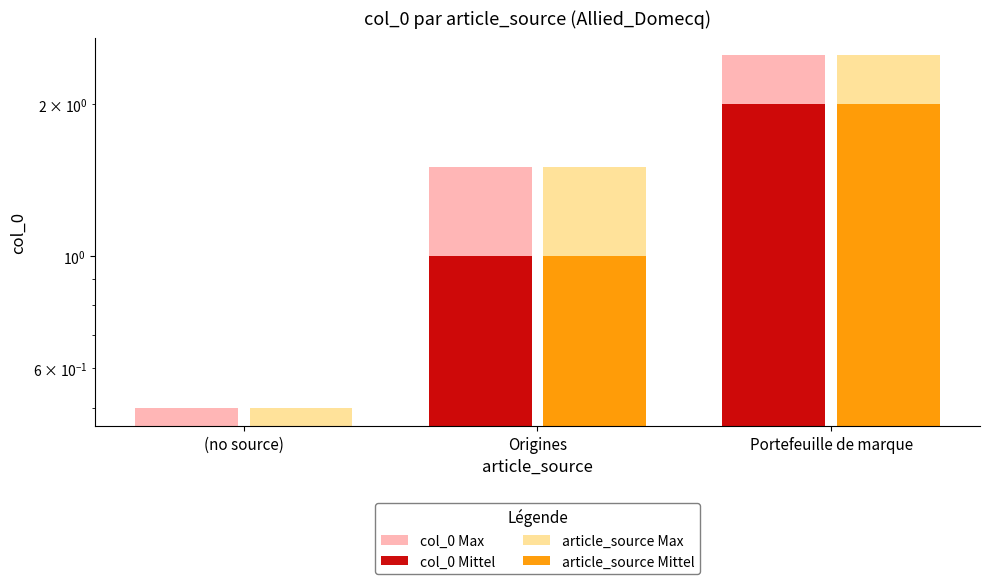

What is the difference between the maximum and minimum values in the col_0 Max series?

2.0